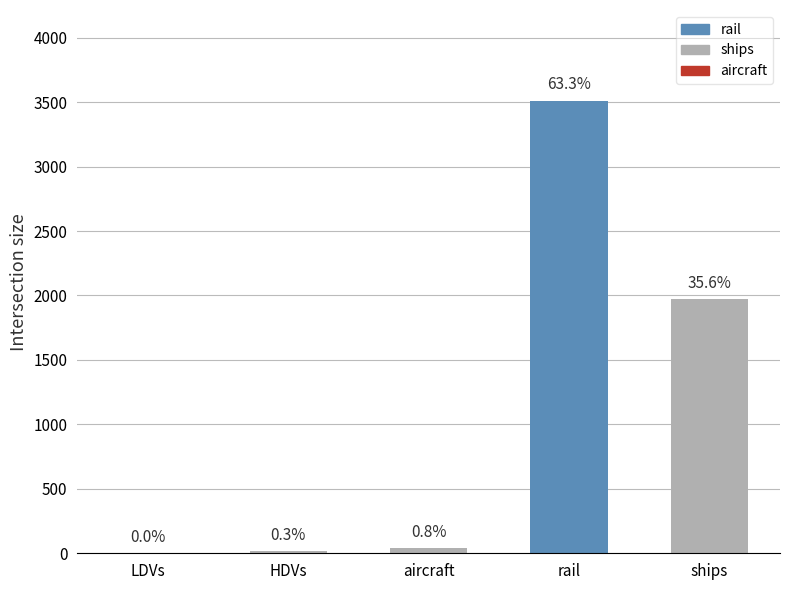

Are the bars horizontal?

No